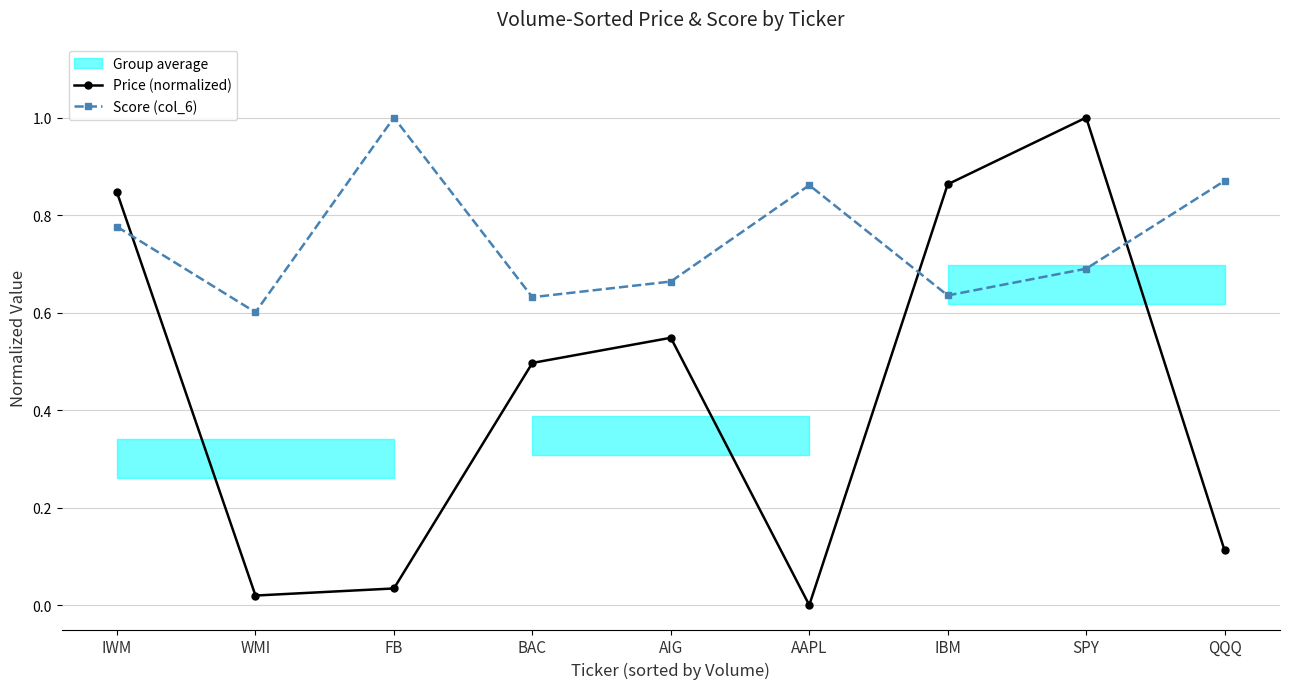

At which category does Price (normalized) reach its first local peak?

AIG